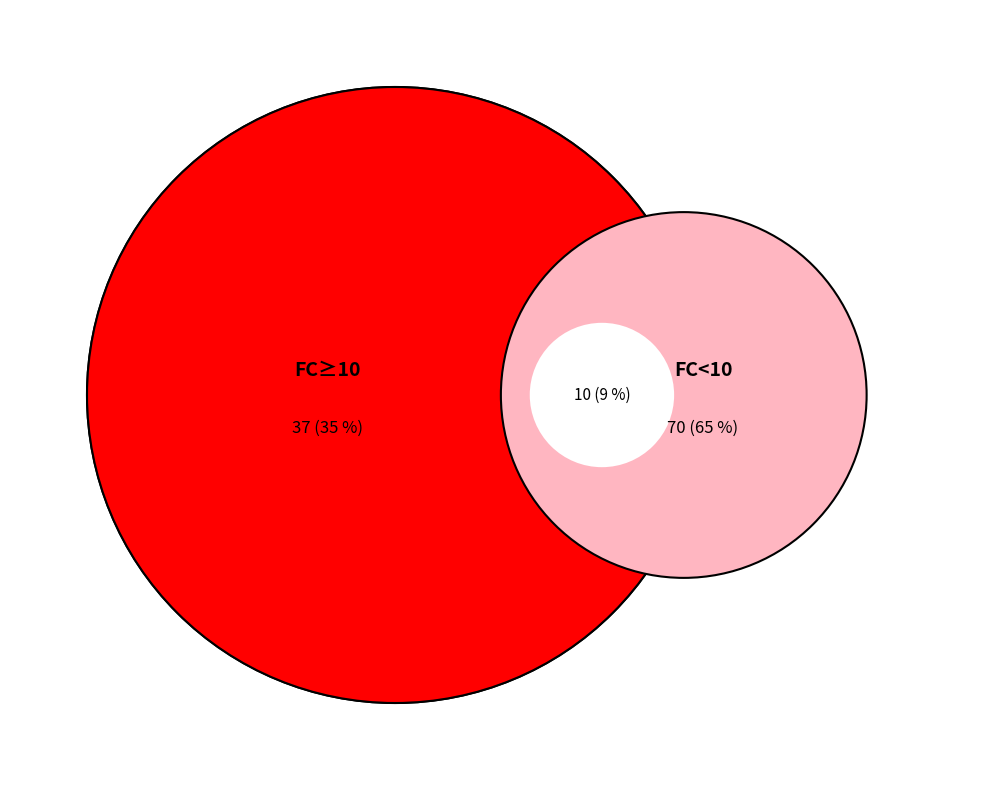

Is it true that 8 is 2% of the pie?

False